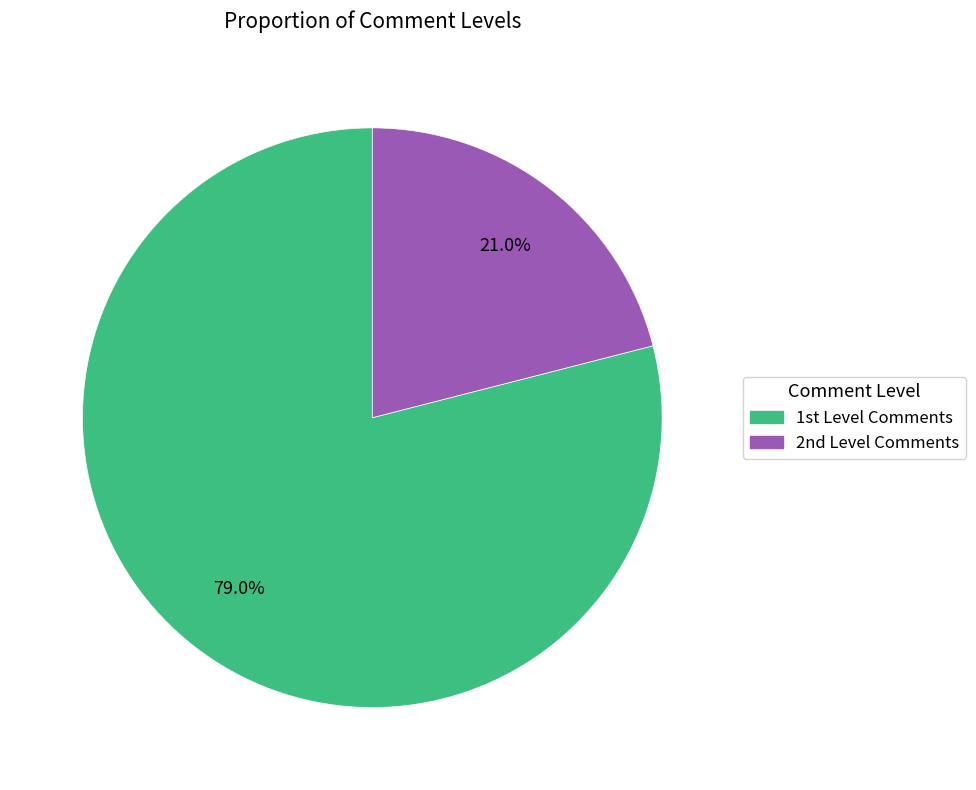

Rank the categories by value from lowest to highest.

2nd Level Comments, 1st Level Comments